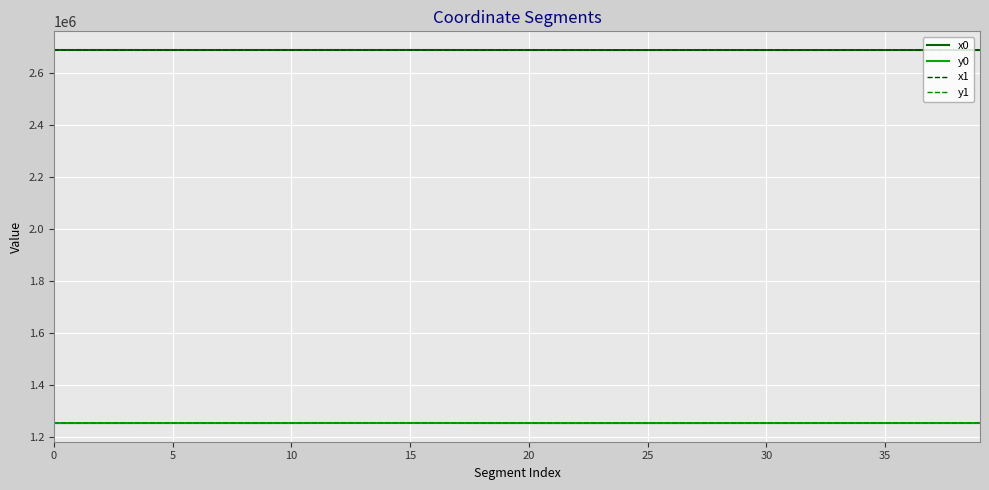

What is the difference between the maximum and minimum values in the x1 series?

226.2